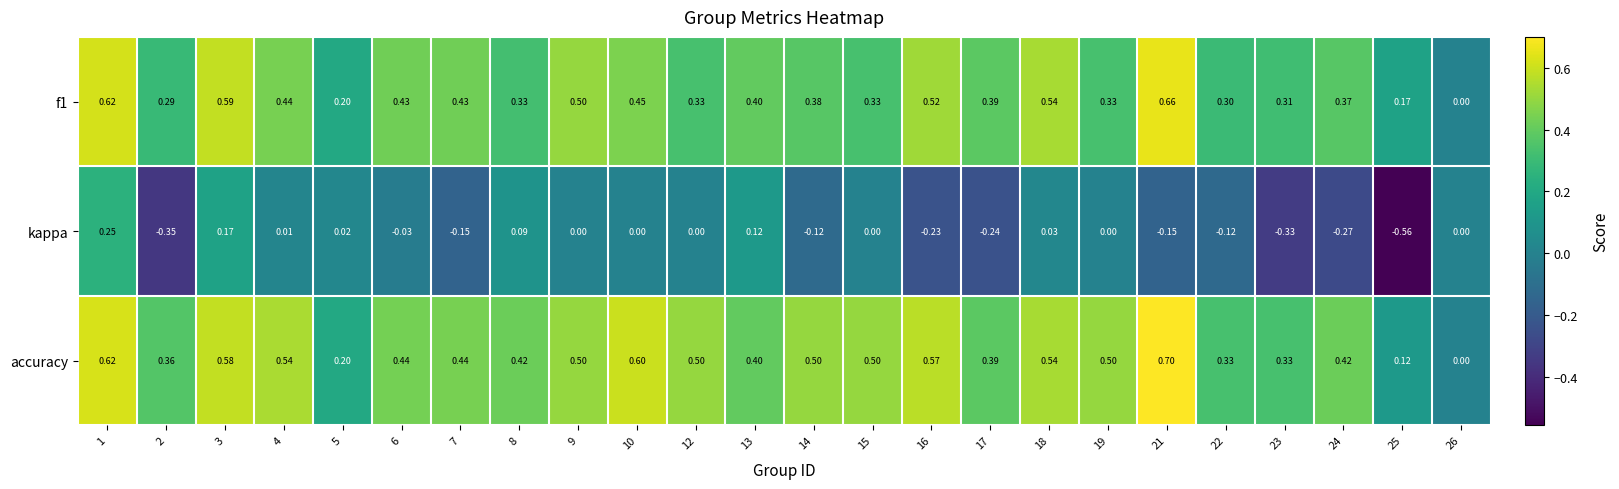

Is the value of f1 at 15 greater than the value of accuracy at 9?

No